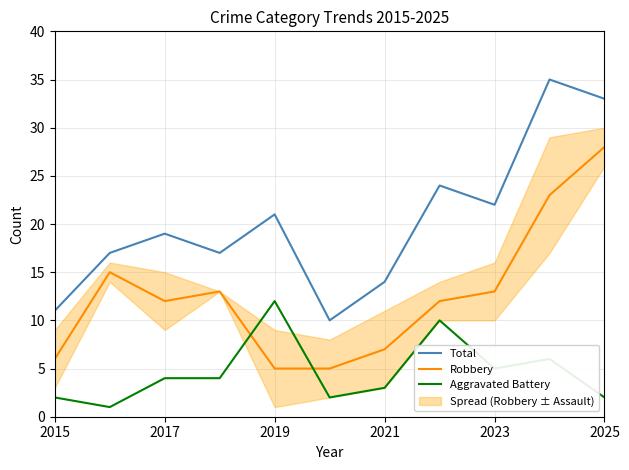

How many lines are shown in the chart?

3